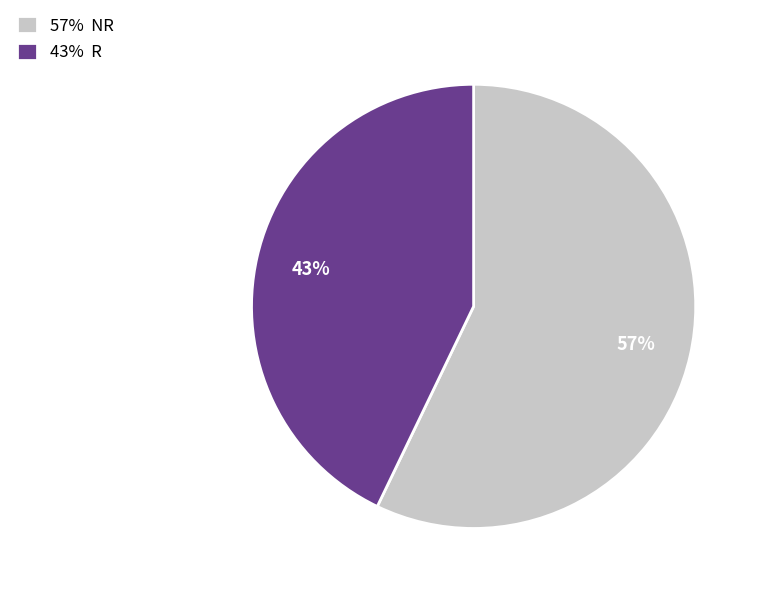

Combined, do 57% NR and 43% R account for over 50%?

Yes